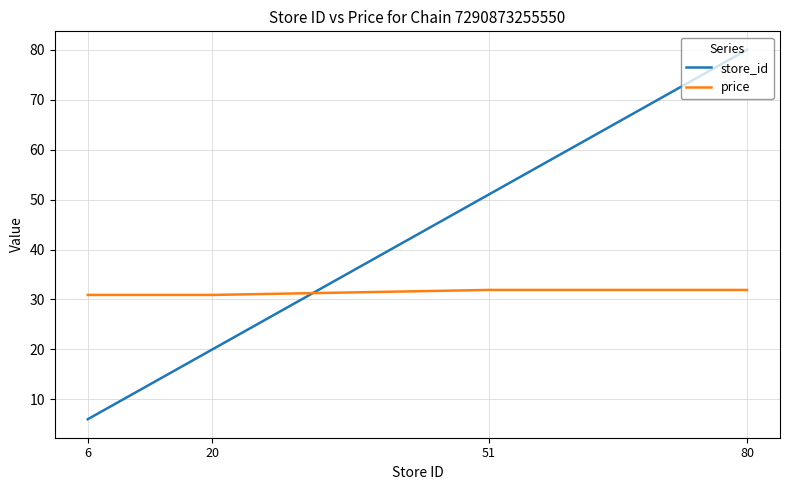

Is it true that store_id equals 80.0 at 80?

True